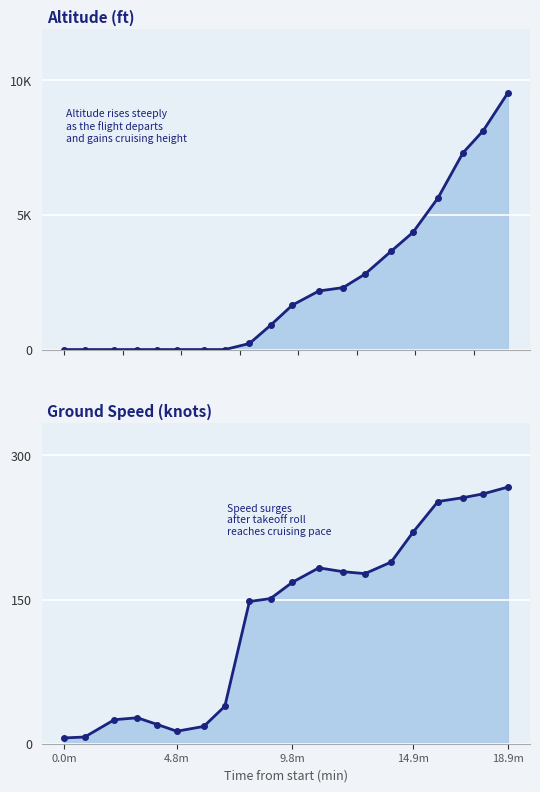

Reading right to left, what are all the values shown in this chart?

altitude: 9525	8125	7300	5625	4350	3650	2800	2300	2175	1650	900	225	0	0	0	0	0	0	0	0
ground_speed: 267	260	256	252	220	189	177	179	183	168	151	148	39	18	13	20	27	25	7	6